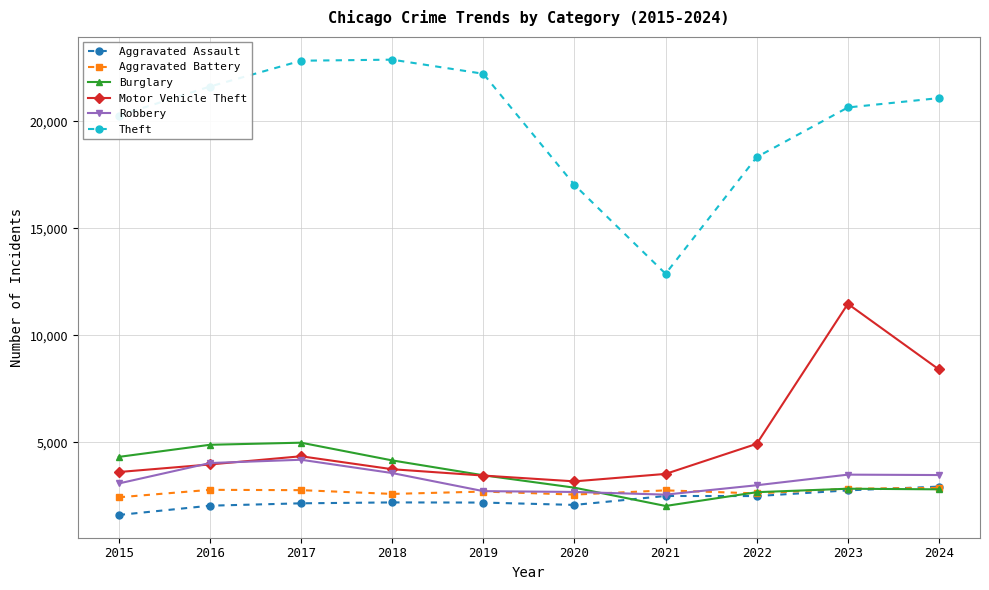

At which label does Motor Vehicle Theft reach its peak?

2023